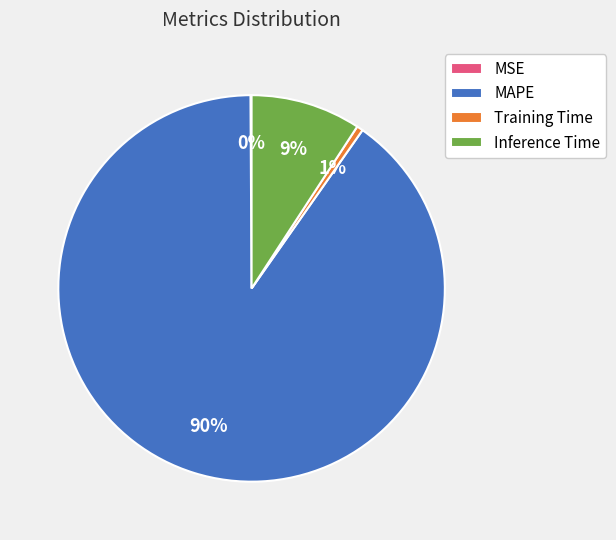

Is it true that Inference Time is 9% of the pie?

True